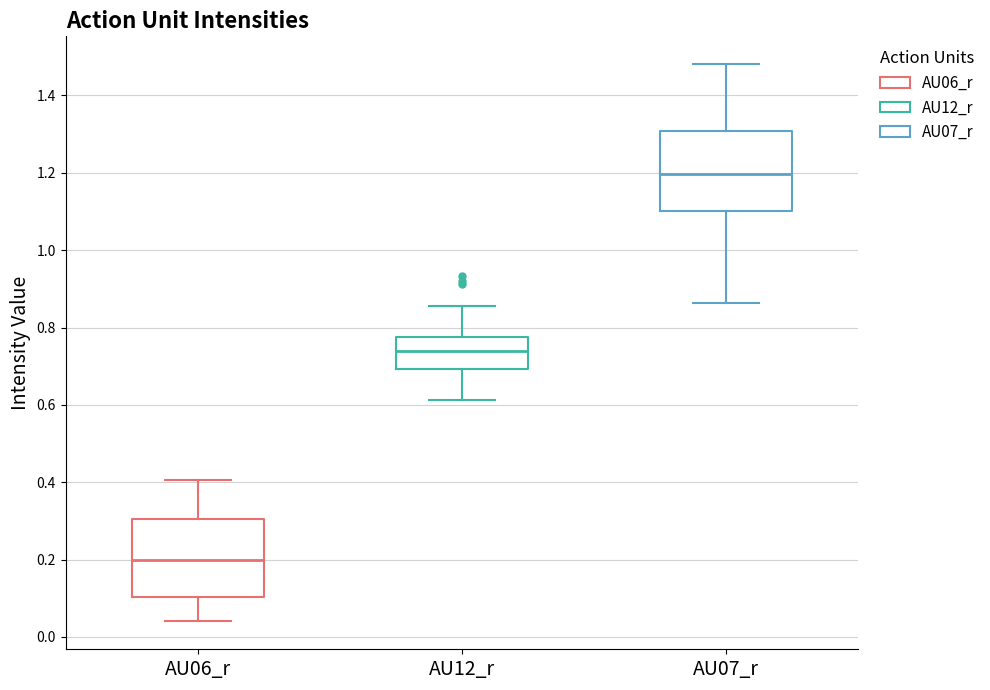

Reading left to right, read every box against the y-axis: the position of its median line, the range the box covers, and the ends of its whiskers. The values are not printed on the chart, so give them approximately, as read against the axis.

AU06_r: median 0.20, box 0.10 to 0.30, whiskers 0.04 to 0.40
AU12_r: median 0.74, box 0.70 to 0.78, whiskers 0.62 to 0.86
AU07_r: median 1.20, box 1.10 to 1.30, whiskers 0.86 to 1.48